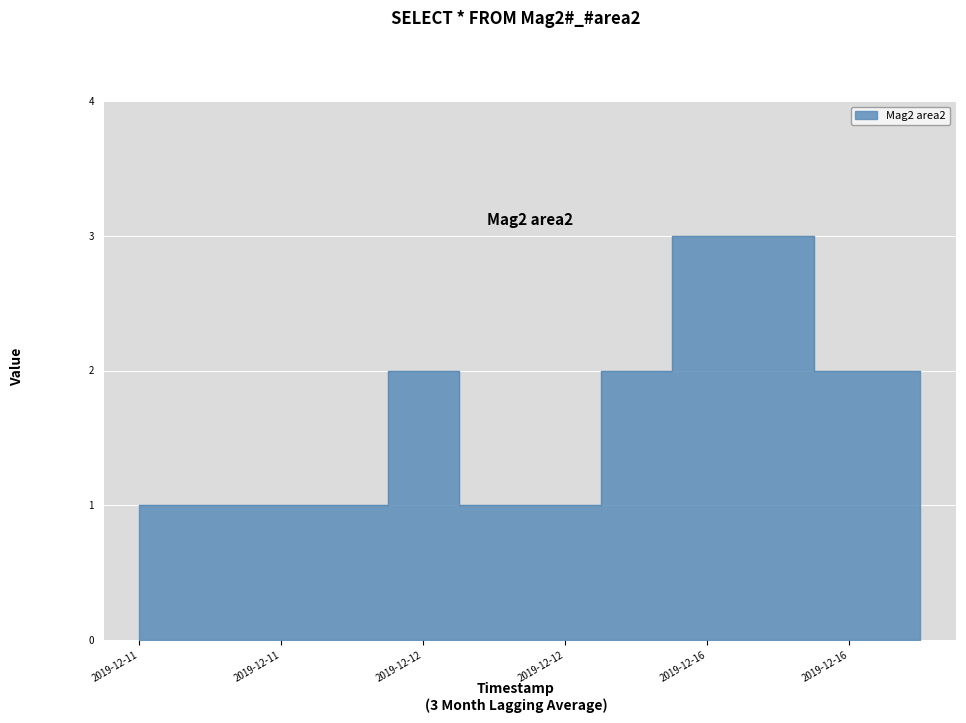

Reading left to right, extract all data points from this chart.

1	1	1	1	2	1	1	2	3	3	2	2